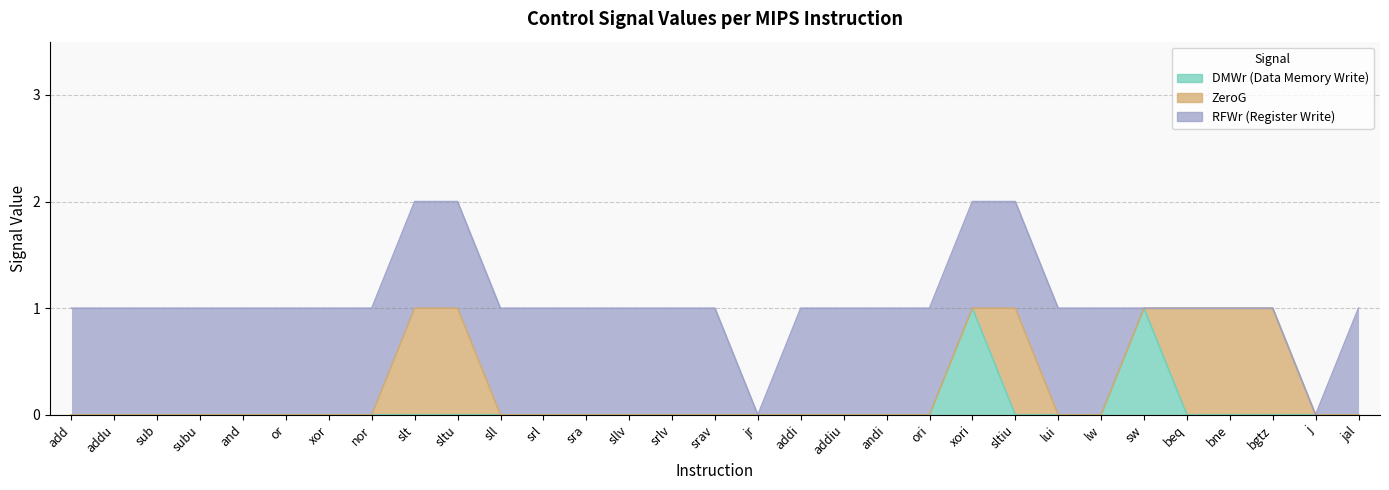

How many RFWr (Register Write) values are between 1 and 2?

25